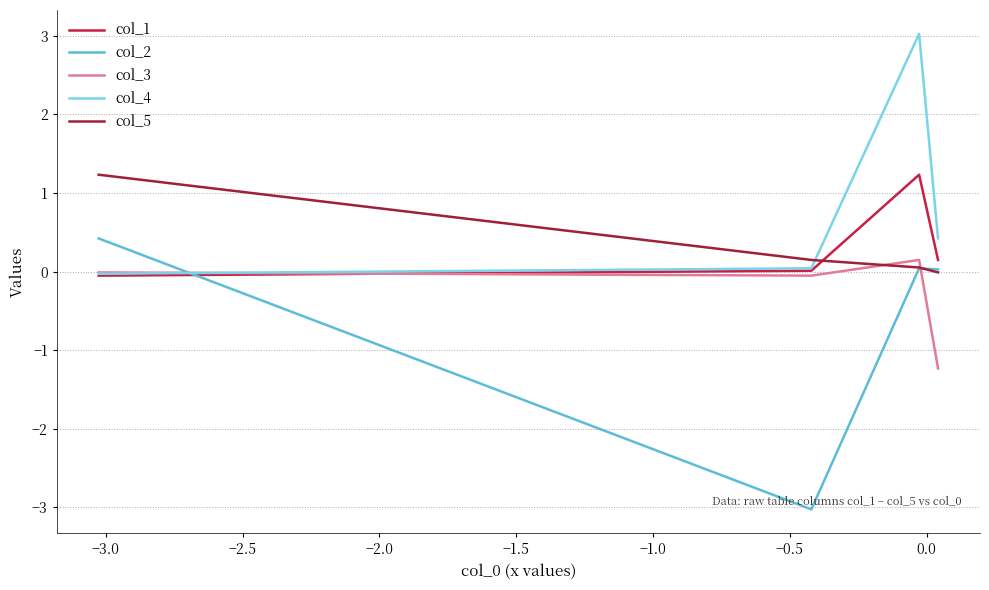

How many times do col_1 and col_5 cross each other?

1